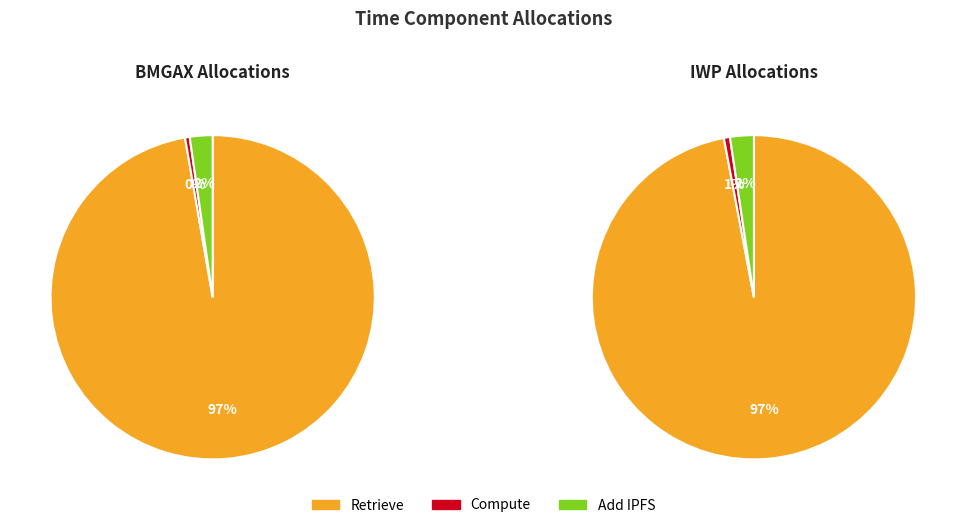

True or false: 7 accounts for 7% of the total.

False